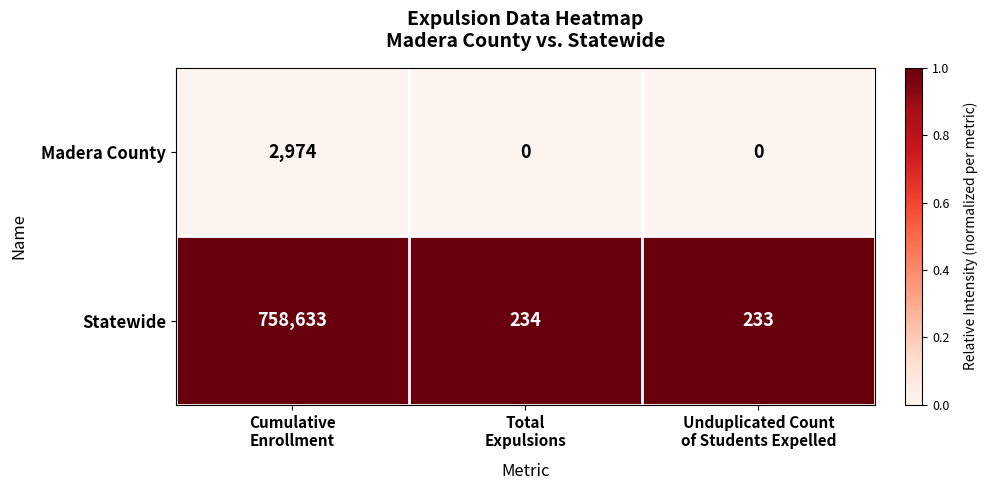

List the series in order of their peak value, lowest first.

Madera County, Statewide